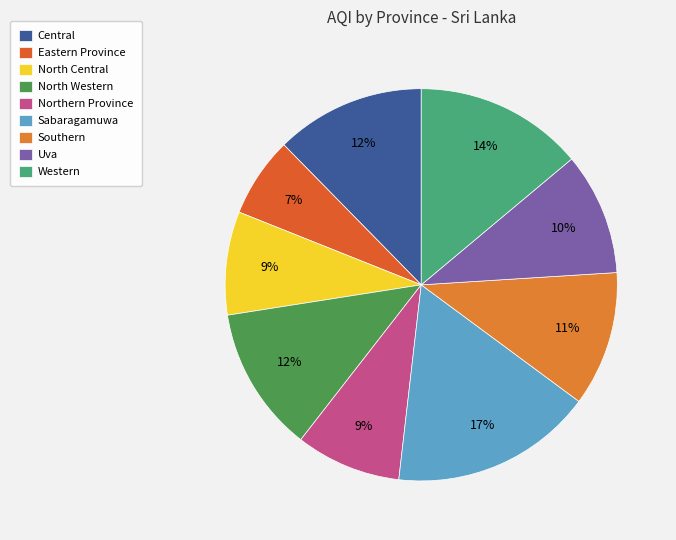

How many slices are in this pie chart?

9